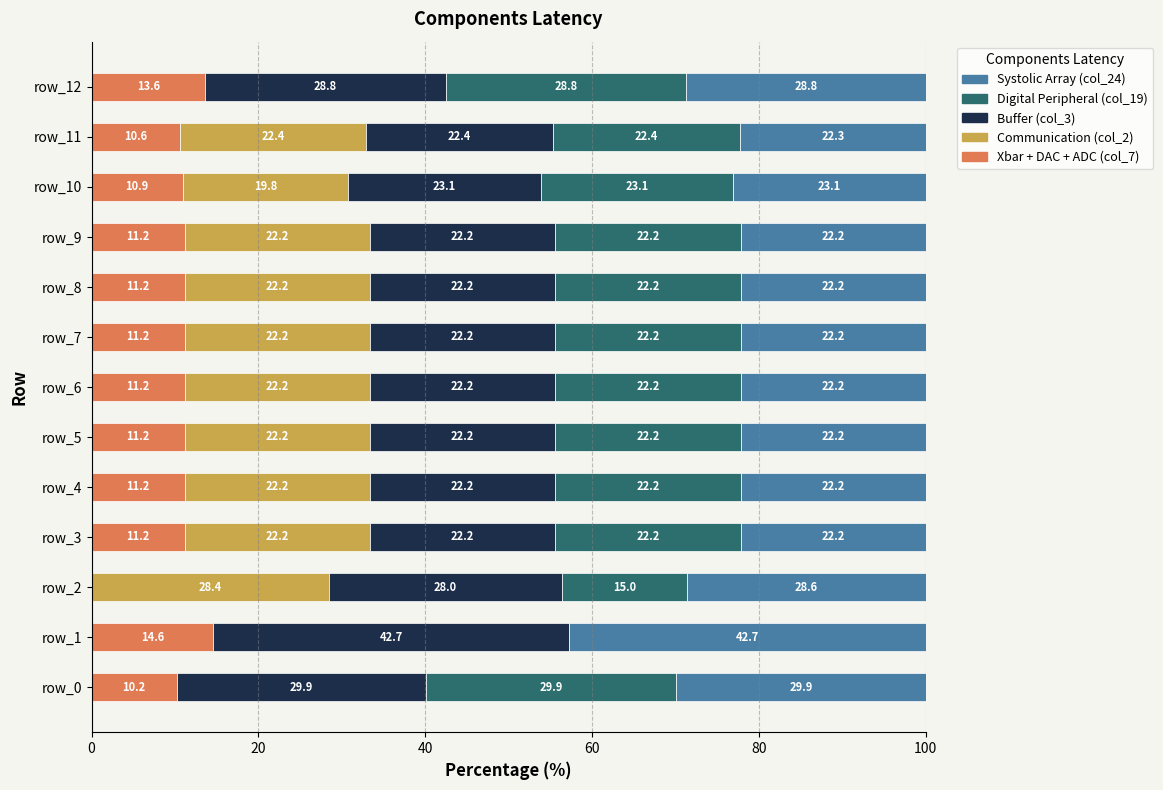

What is the total value across all series at row_5?

100.0